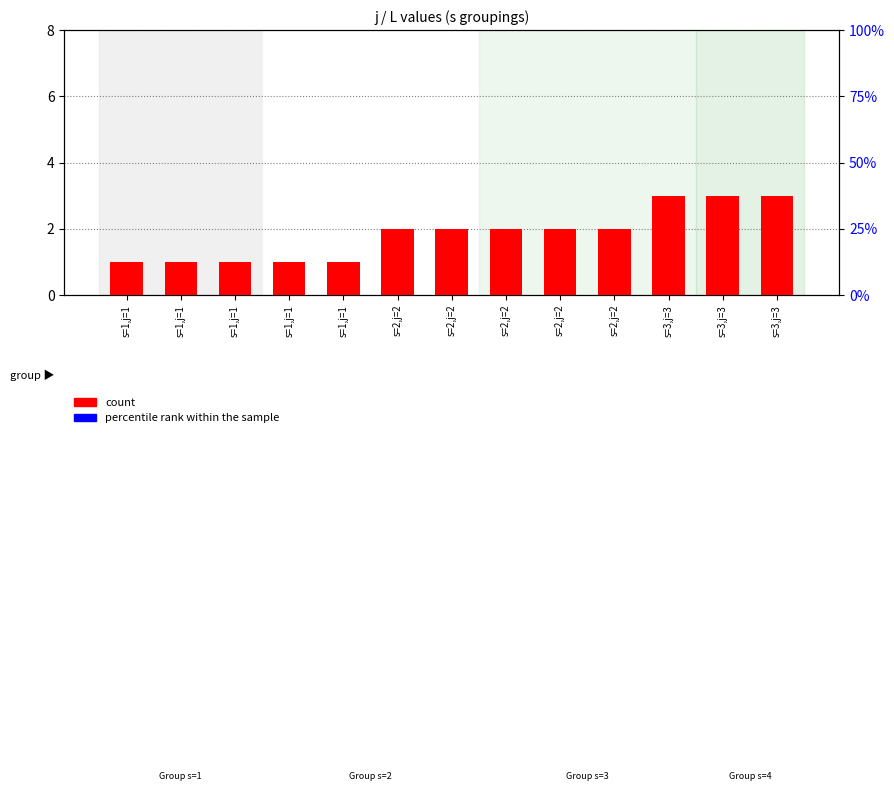

List the series in order of their peak value, highest first.

count, percentile rank within the sample